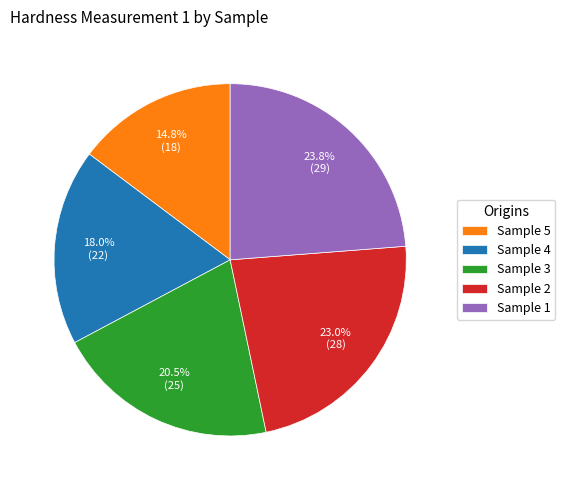

Is Sample 5 the majority of the pie?

No